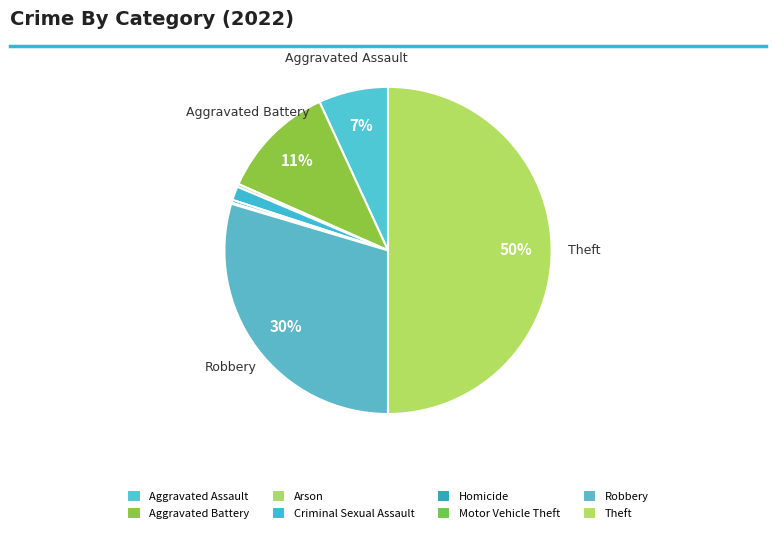

What is the smallest slice in the pie chart?

Motor Vehicle Theft